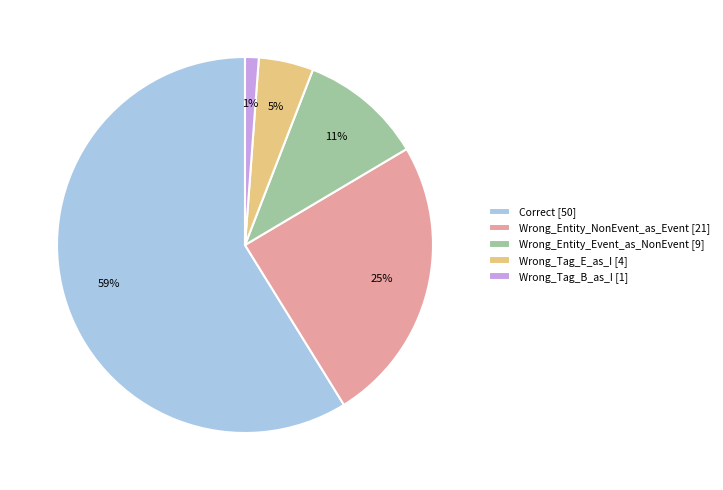

Which has a higher value, Wrong_Entity_NonEvent_as_Event [21] or Wrong_Tag_E_as_I [4]?

Wrong_Entity_NonEvent_as_Event [21]